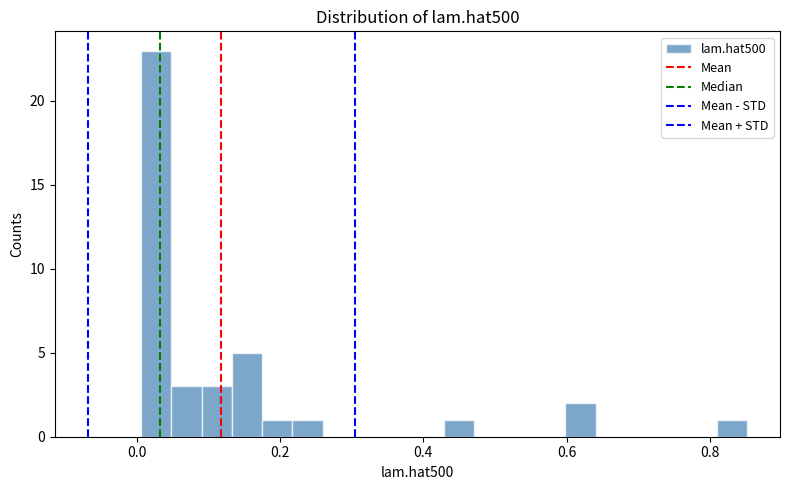

Read against the x-axis, roughly where is the centre of the tallest bar?

0.02